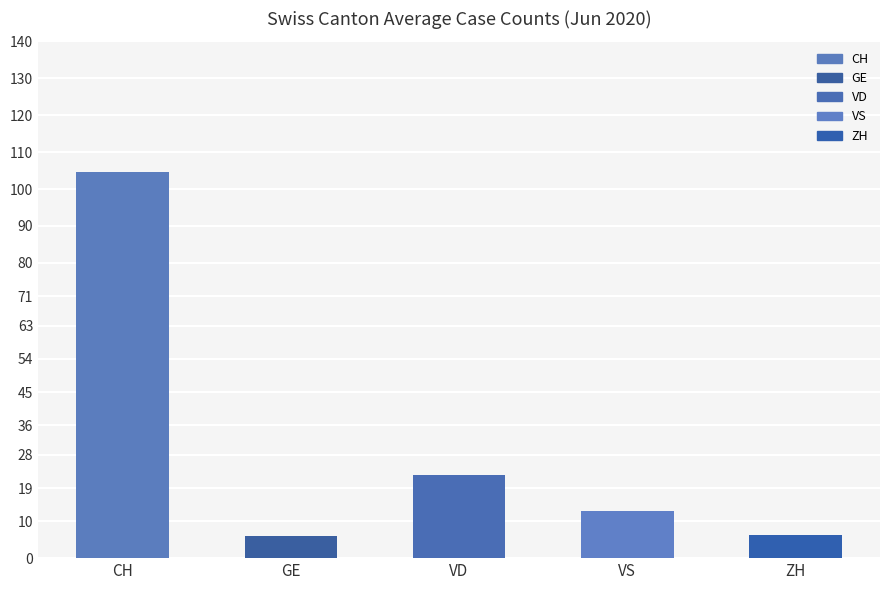

Which series has the largest range (max minus min)?

CH